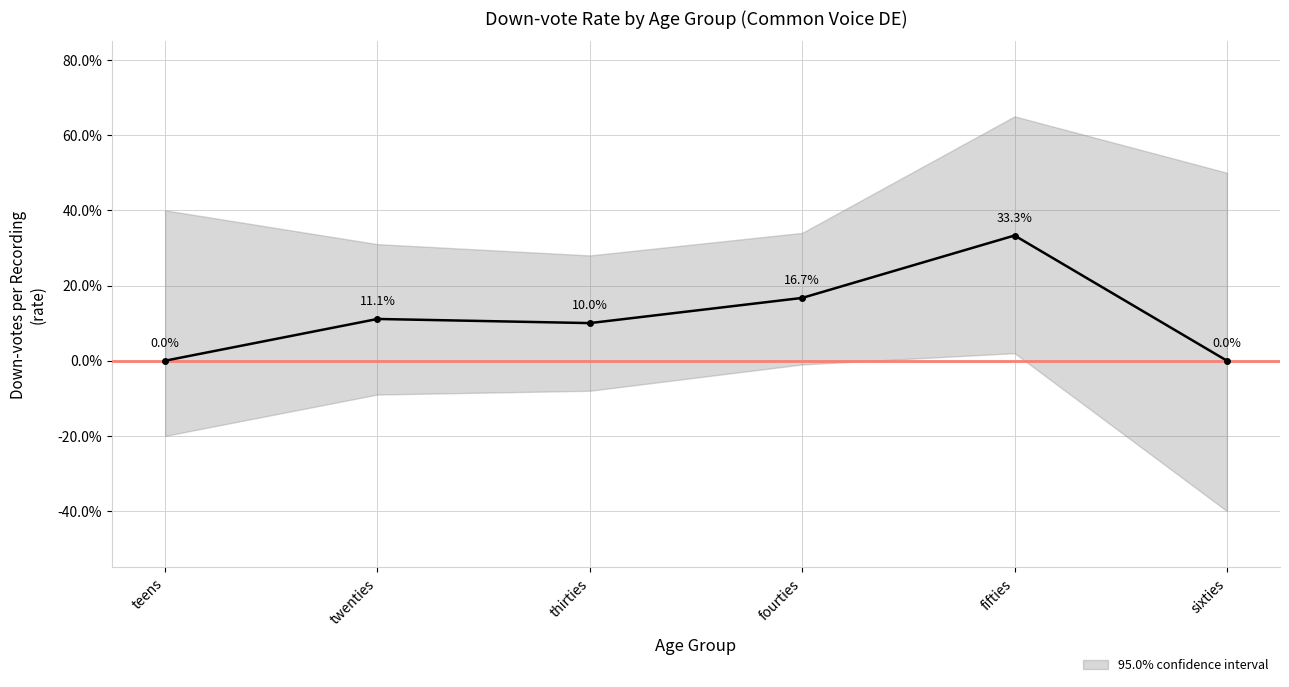

How many distinct data groups are displayed?

1